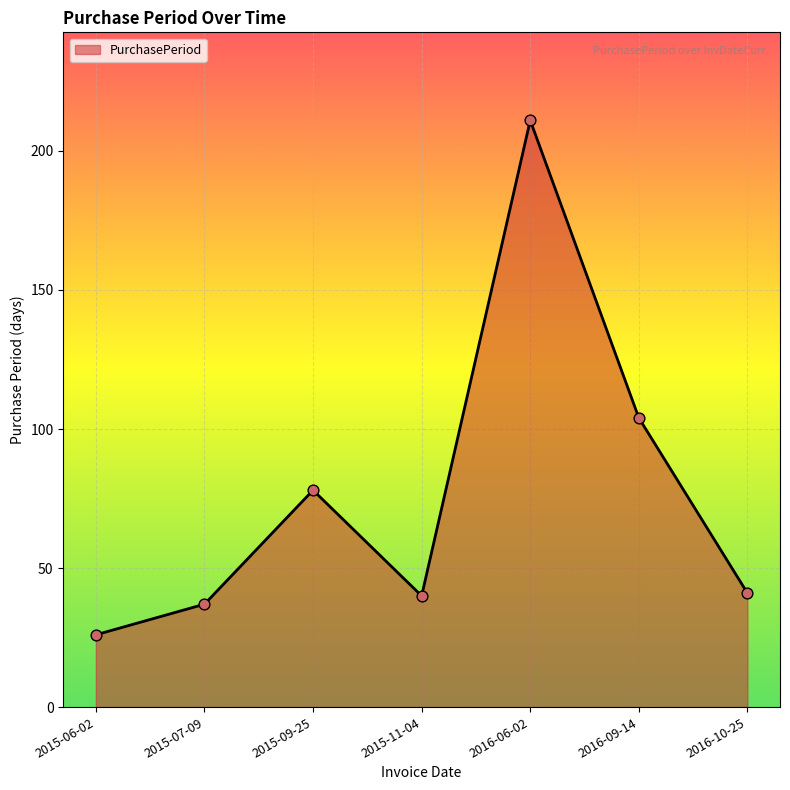

Which has a higher value, 2015-07-09 or 2015-09-25?

2015-09-25